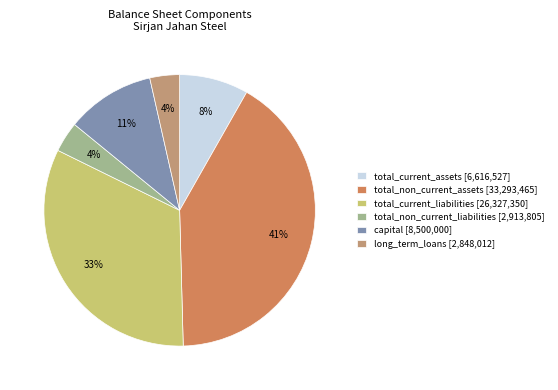

Between long_term_loans and capital, which is larger?

capital